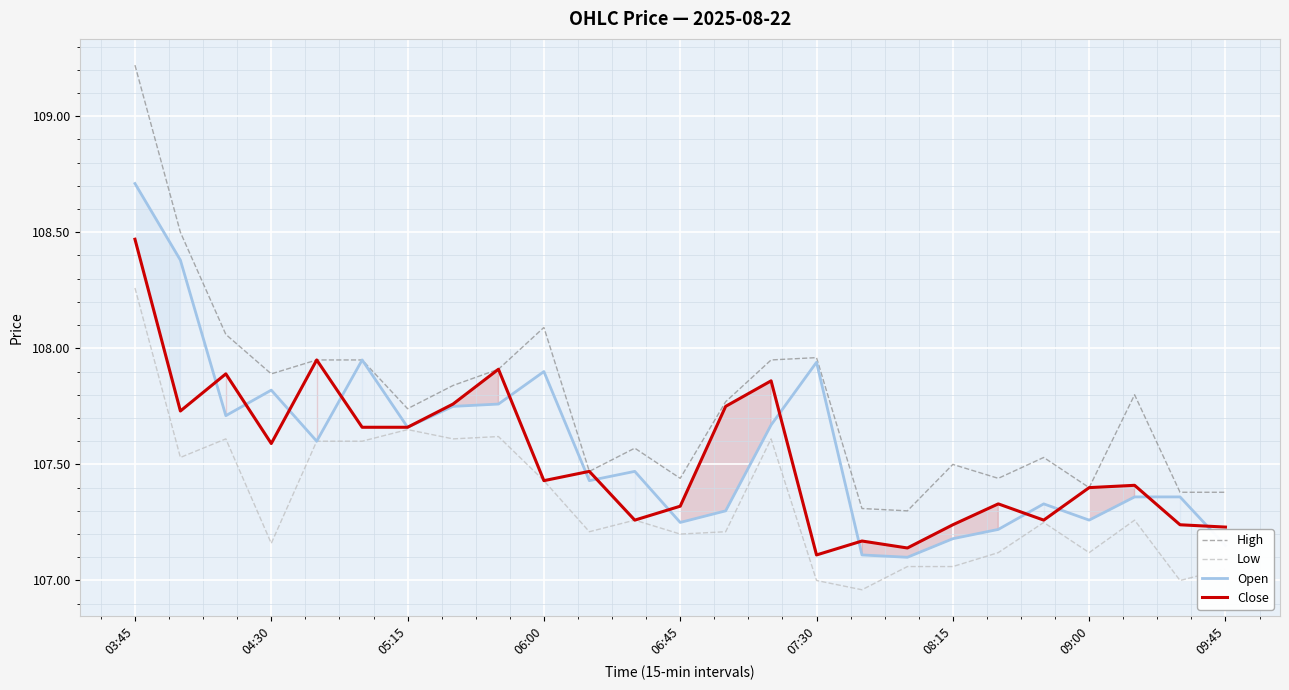

True or false: Low and High intersect in this chart.

False